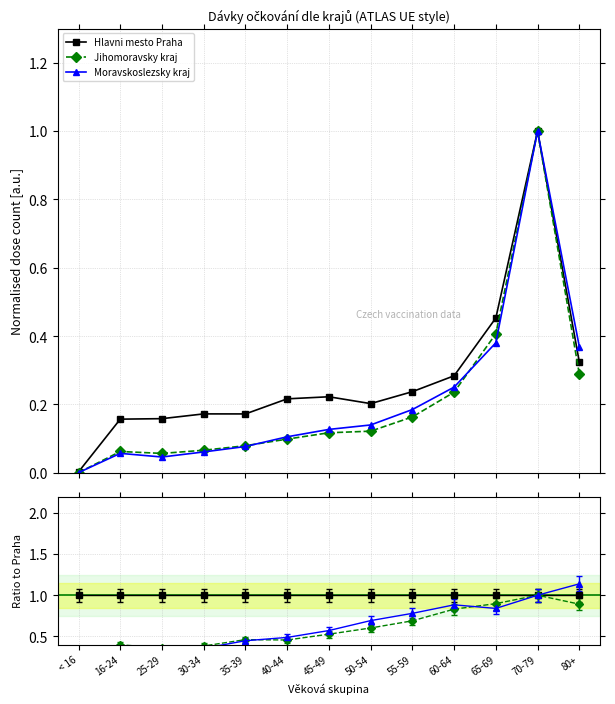

Which label corresponds to the largest value in the chart?

70-79